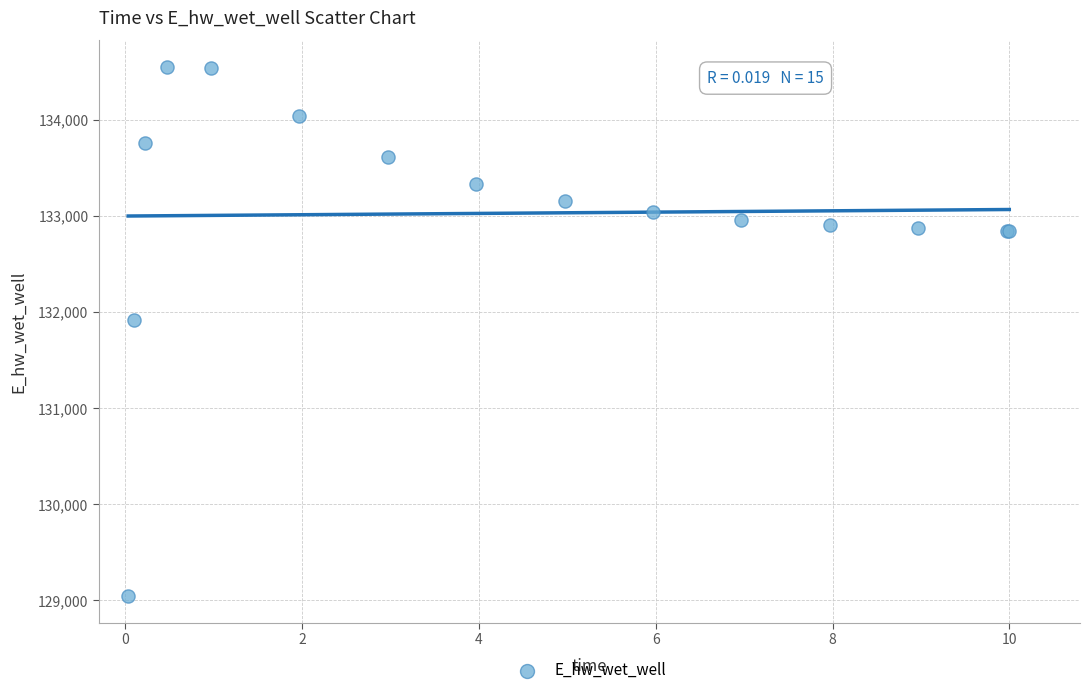

What Y value in the scatter plot is closest to 131796?

131916.5